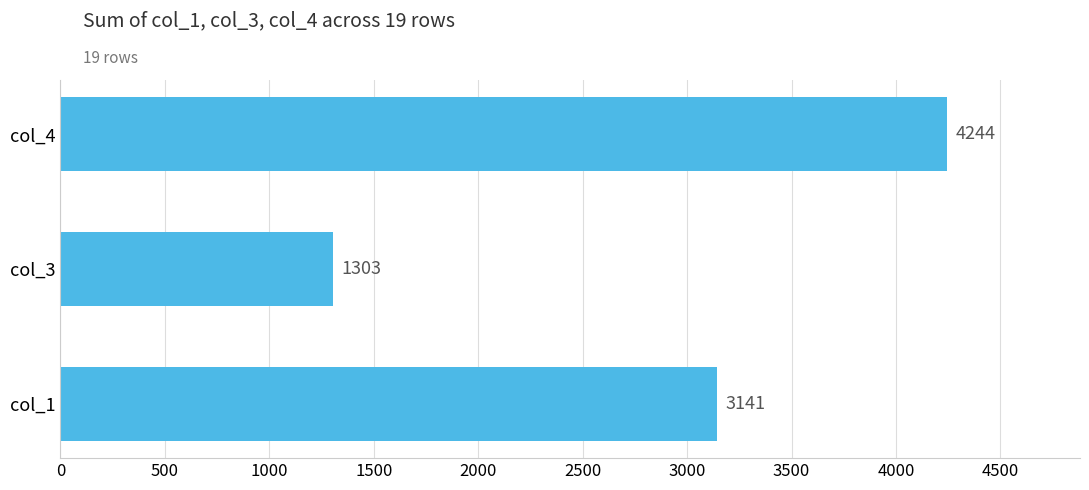

List the labels in order of value, largest first.

col_4, col_1, col_3